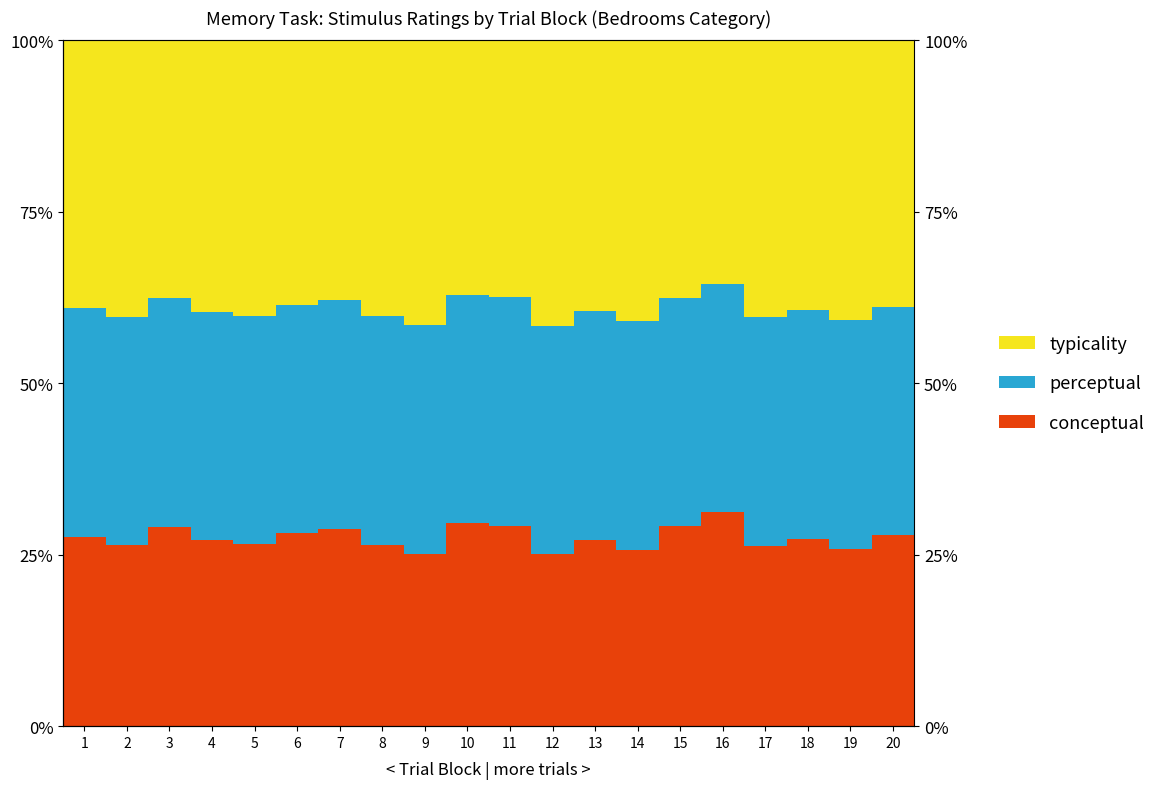

What are all the series names shown in the legend?

conceptual, perceptual, typicality